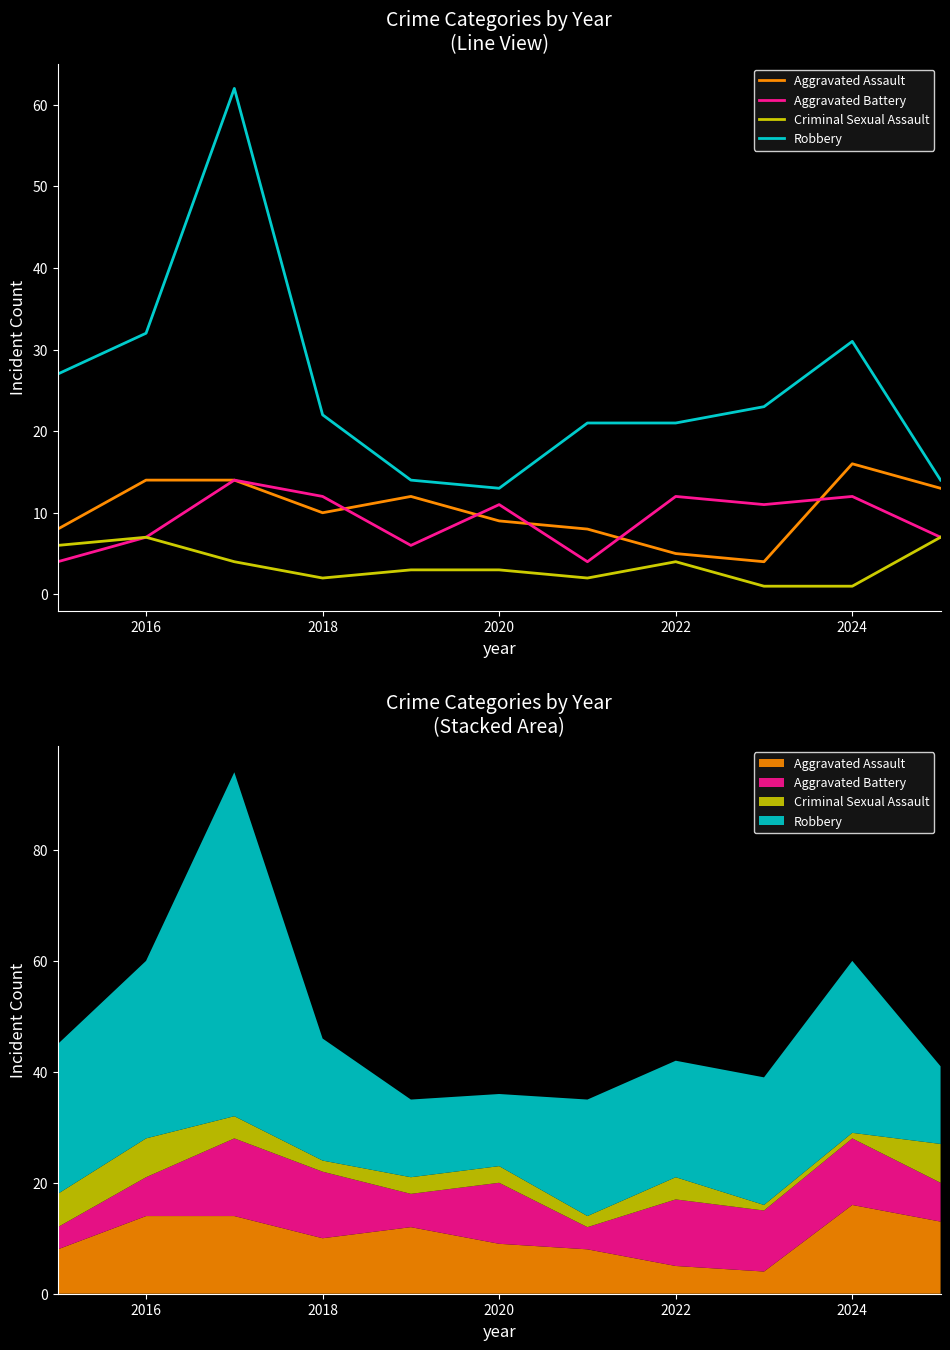

True or false: Aggravated Assault and Aggravated Battery intersect in this chart.

True